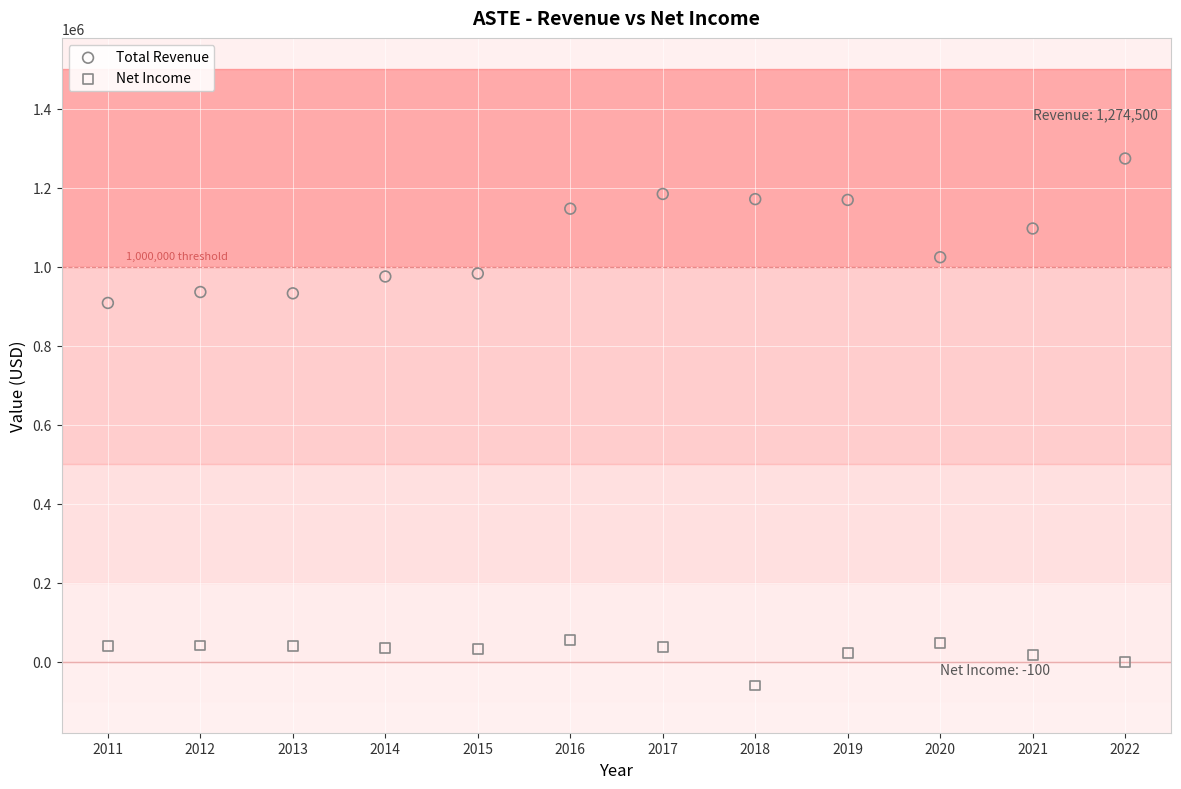

Which series has the largest Y range (max minus min)?

Total Revenue